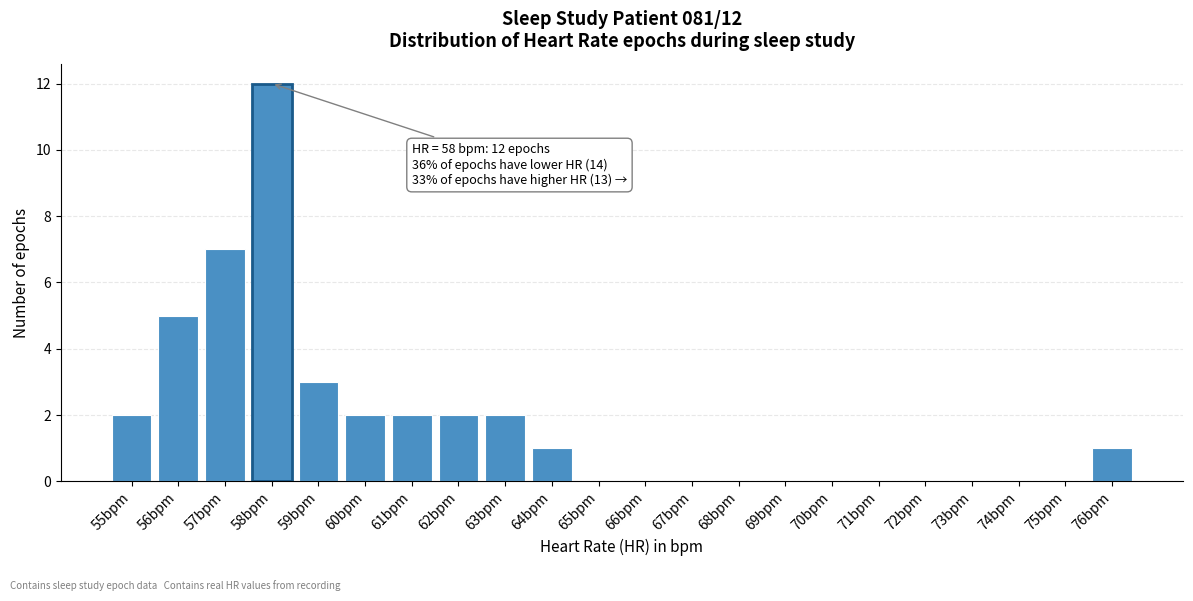

Which range on the x-axis has the tallest bar?

57.5 to 58.5